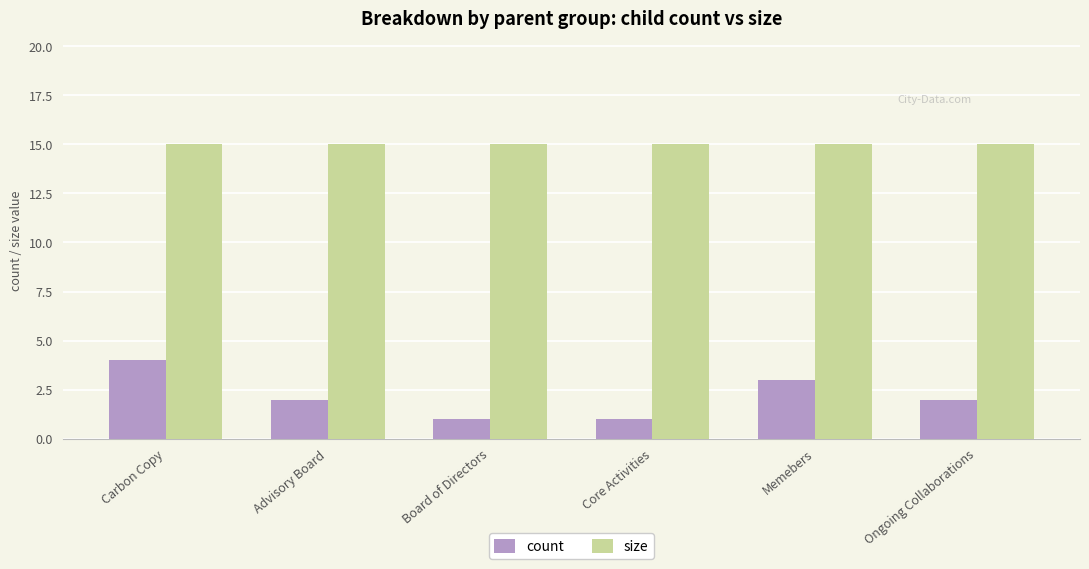

Which series changed the most between Core Activities and Memebers?

count